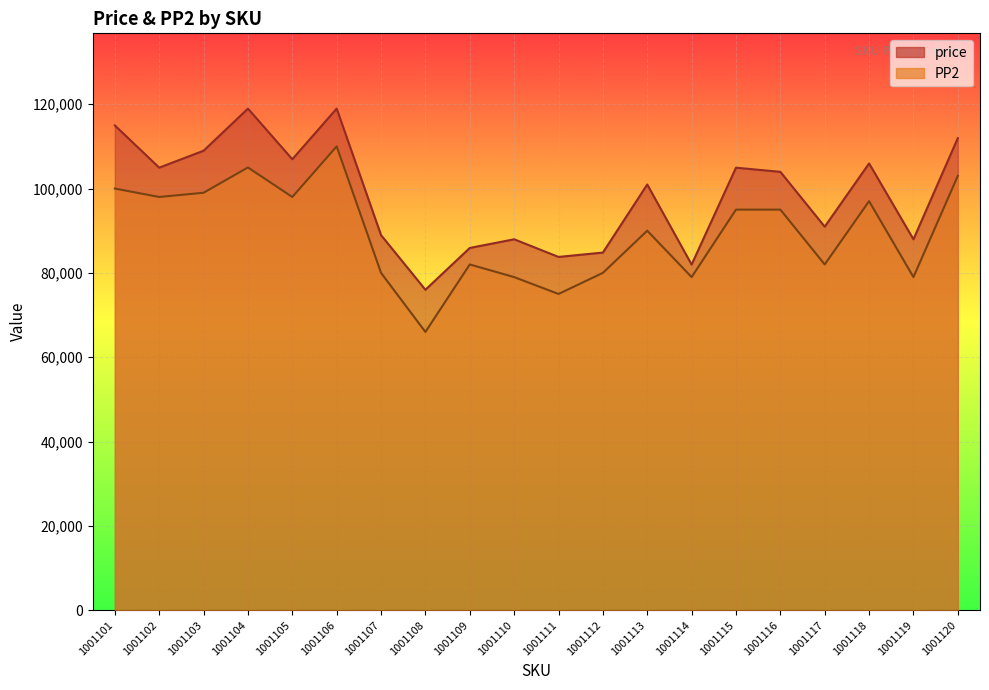

The PP2 series shows 128893 at 1001110. True or false?

False